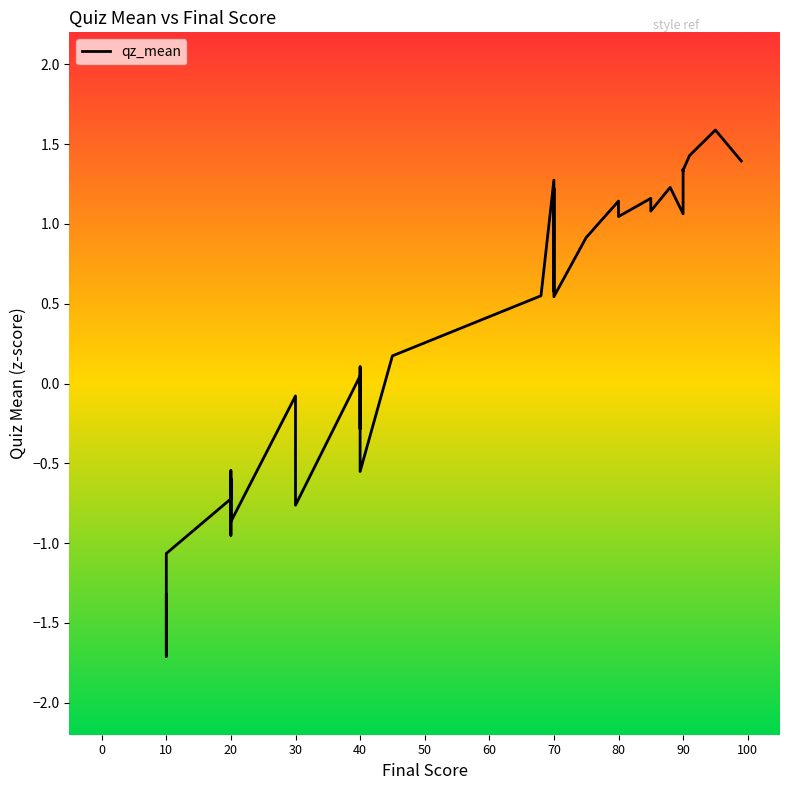

How many values are below 0?

18